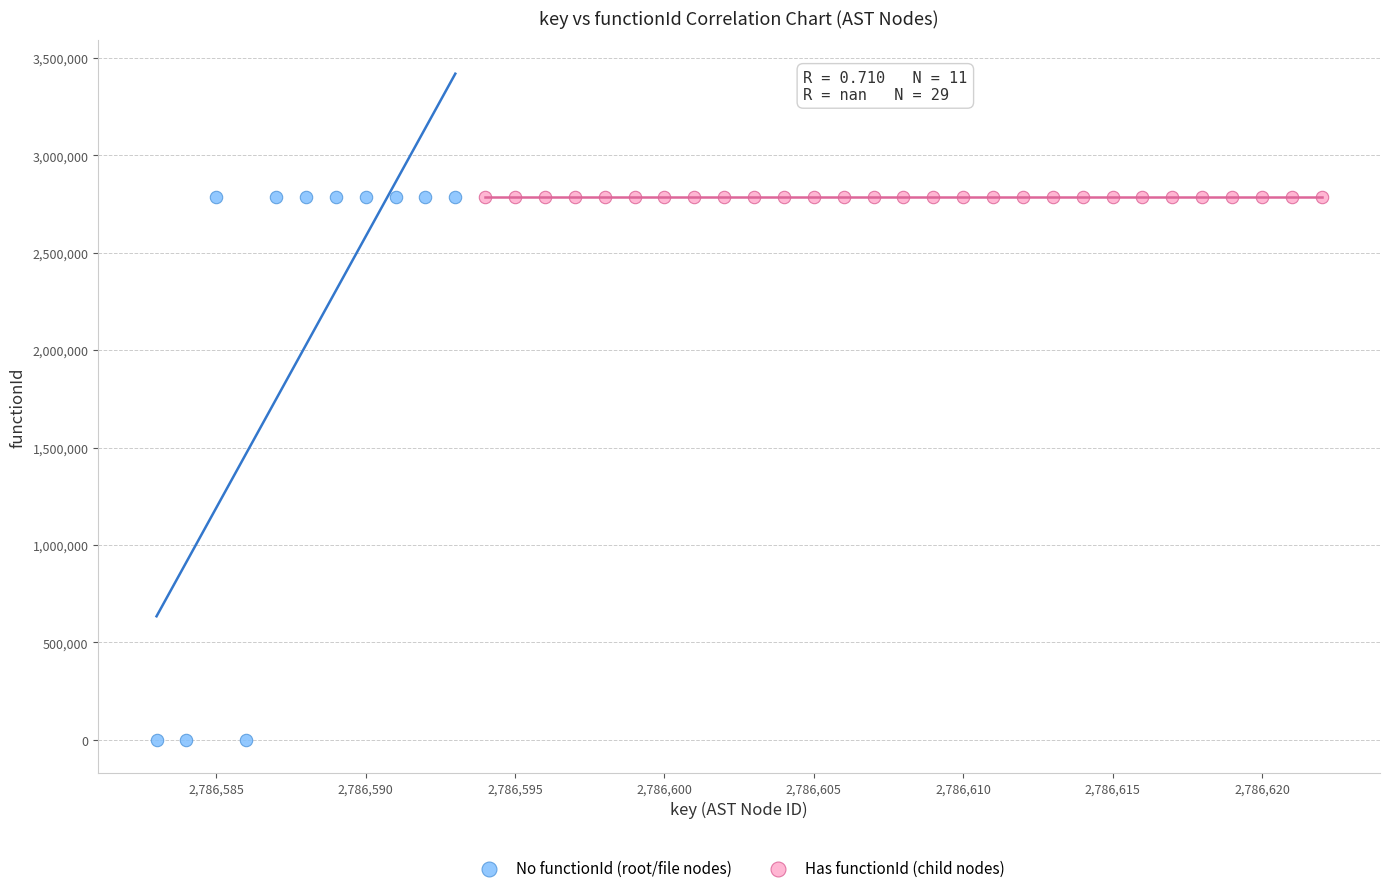

Which series reaches the minimum Y coordinate?

No functionId (root/file nodes)